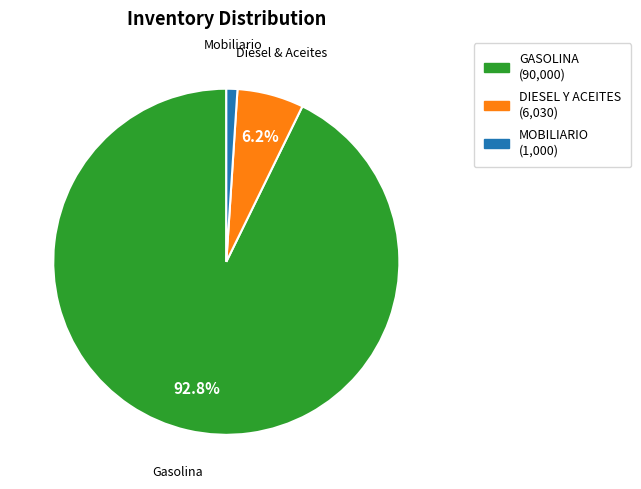

How many segments does this pie chart have?

3